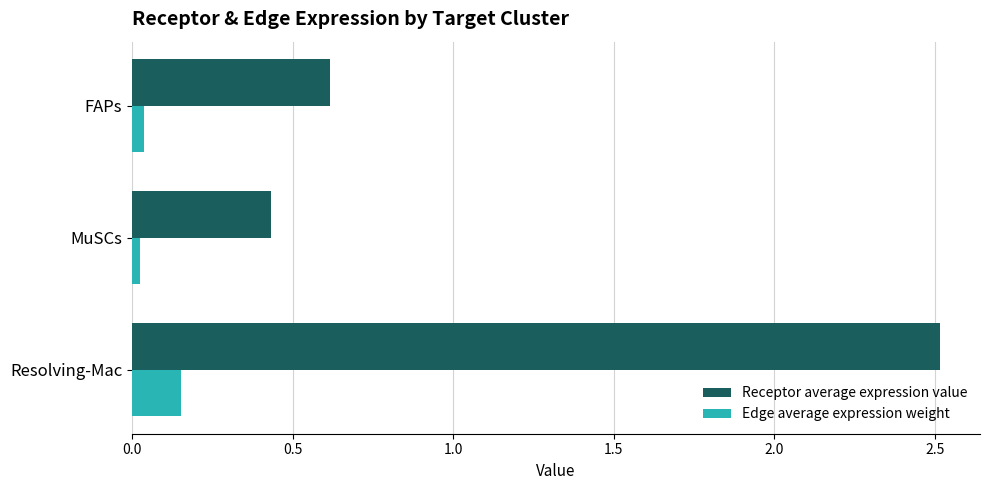

At which category is the sum across all series the highest?

Resolving-Mac